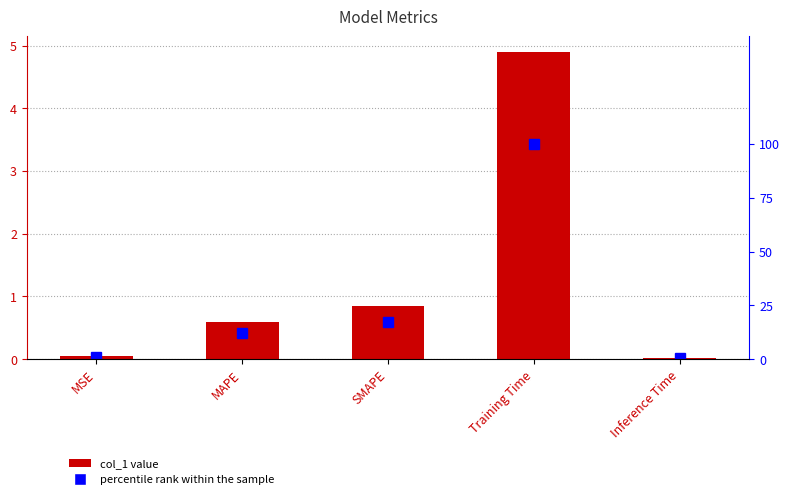

What is the label of the 2nd bar from the right?

Training Time